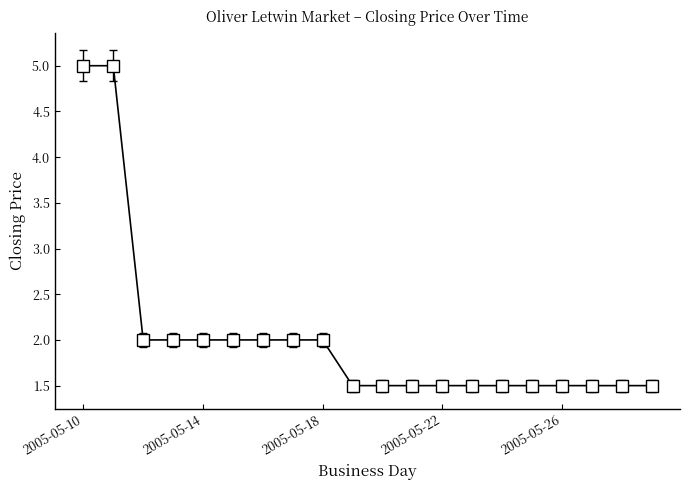

What is the value of the 9th point from the left?

2.0